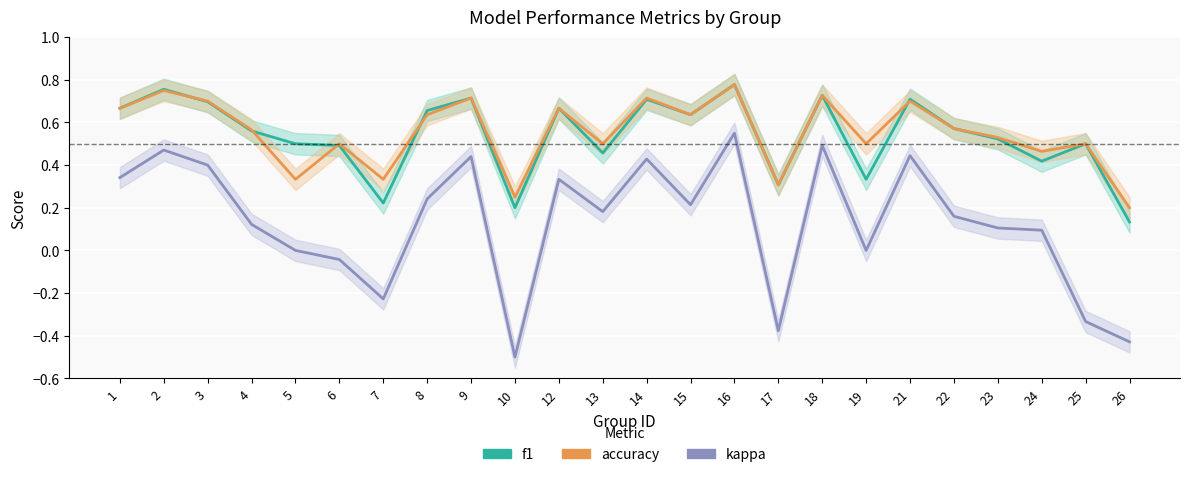

Is it true that f1 equals 0.8 at 22?

False